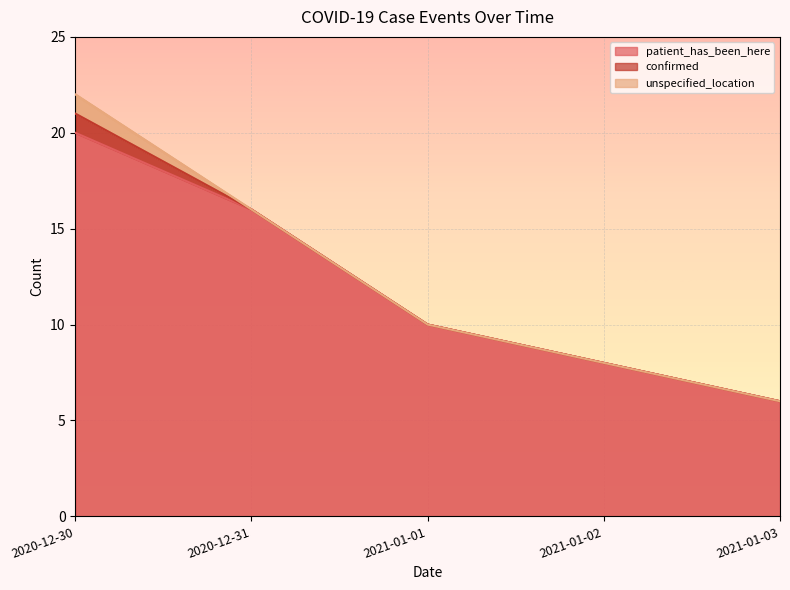

At how many categories does at least one series exceed 11?

2